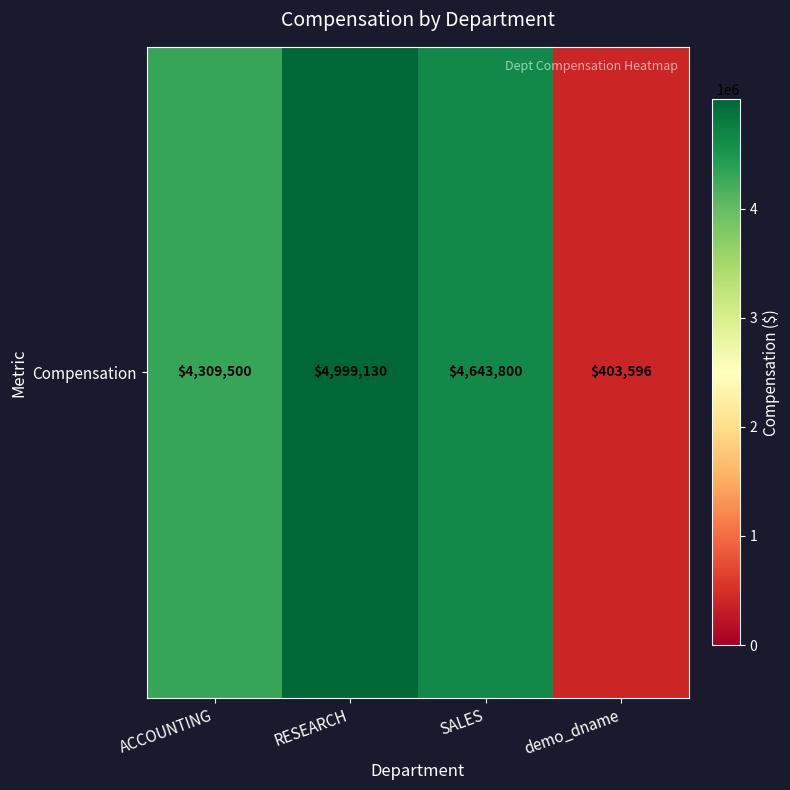

Is it true that the value at ACCOUNTING is 2231668?

False